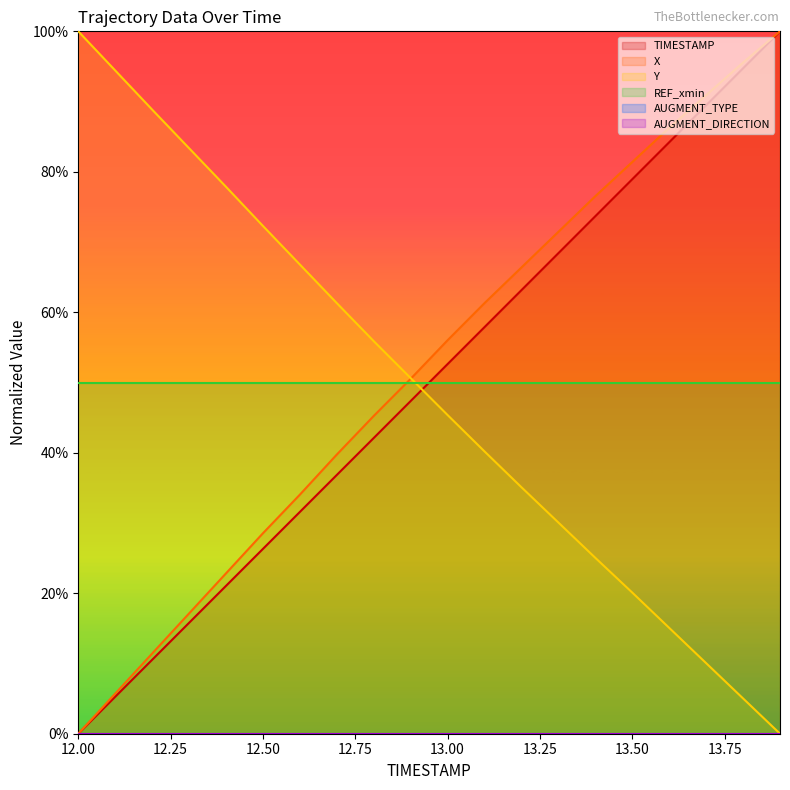

What is the value of the Y point at the 17th from the left?

15.1